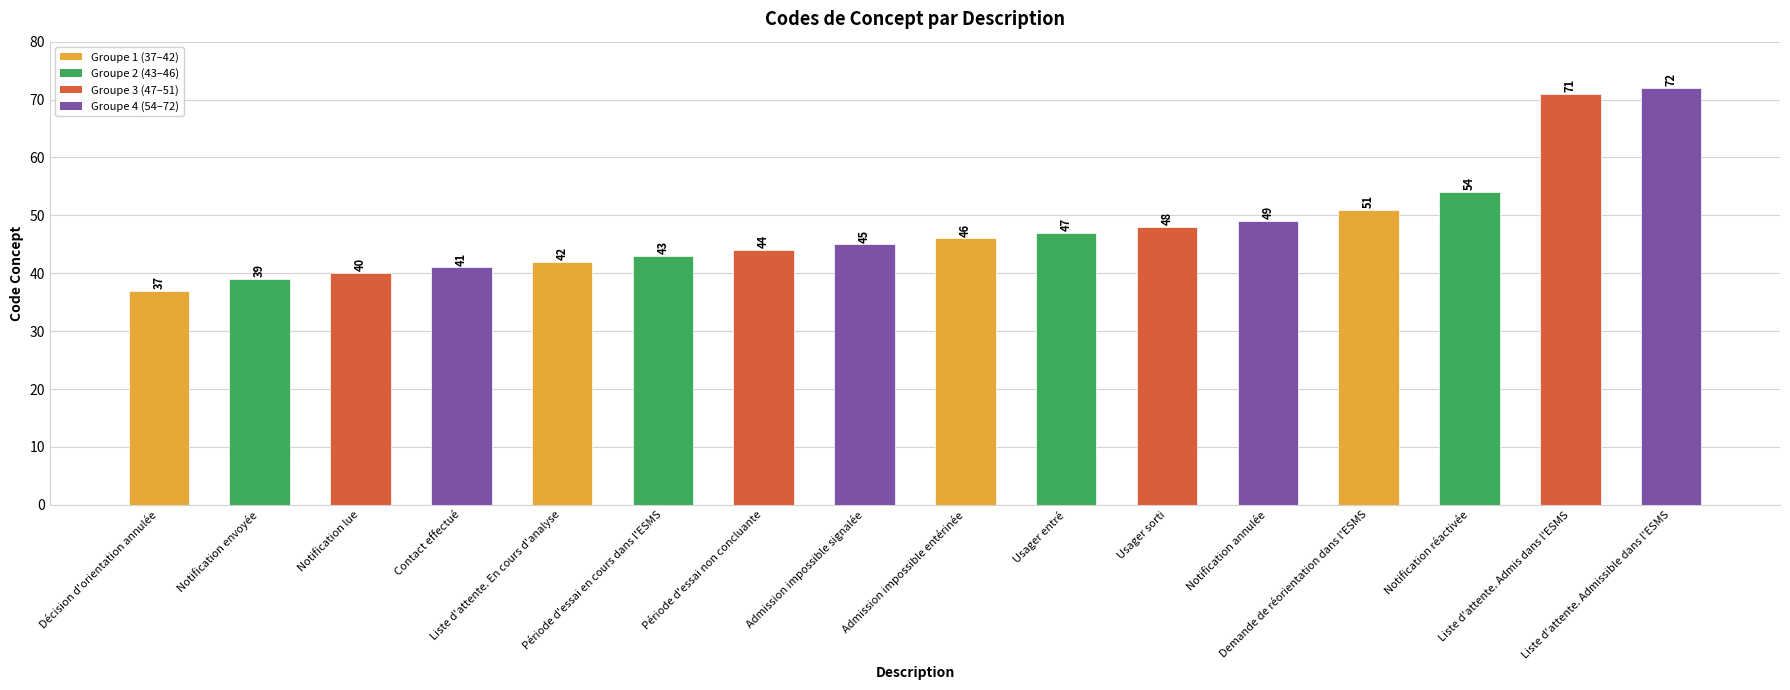

Rank the categories by value from highest to lowest.

Liste d'attente. Admissible dans l'ESMS, Liste d'attente. Admis dans l'ESMS, Notification réactivée, Demande de réorientation dans l'ESMS, Notification annulée, Usager sorti, Usager entré, Admission impossible entérinée, Admission impossible signalée, Période d'essai non concluante, Période d'essai en cours dans l'ESMS, Liste d'attente. En cours d'analyse, Contact effectué, Notification lue, Notification envoyée, Décision d'orientation annulée